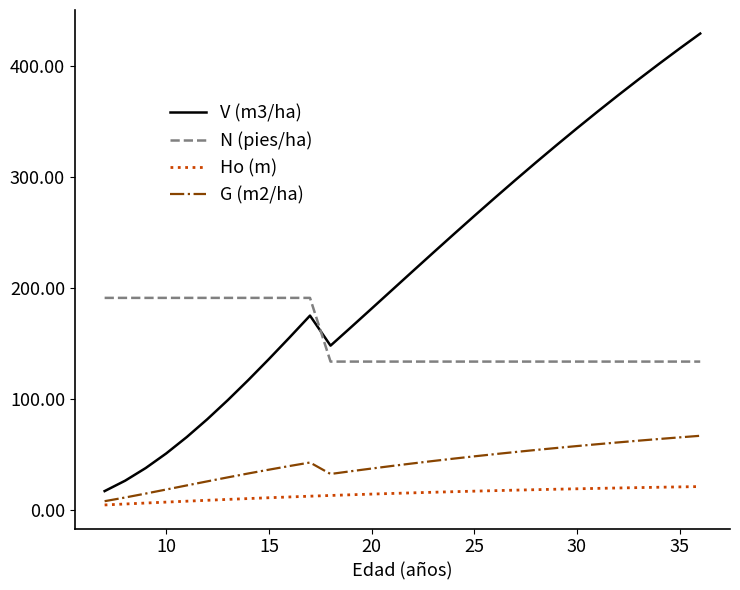

Rank the series by their maximum value, from highest to lowest.

V (m3/ha), N (pies/ha), G (m2/ha), Ho (m)